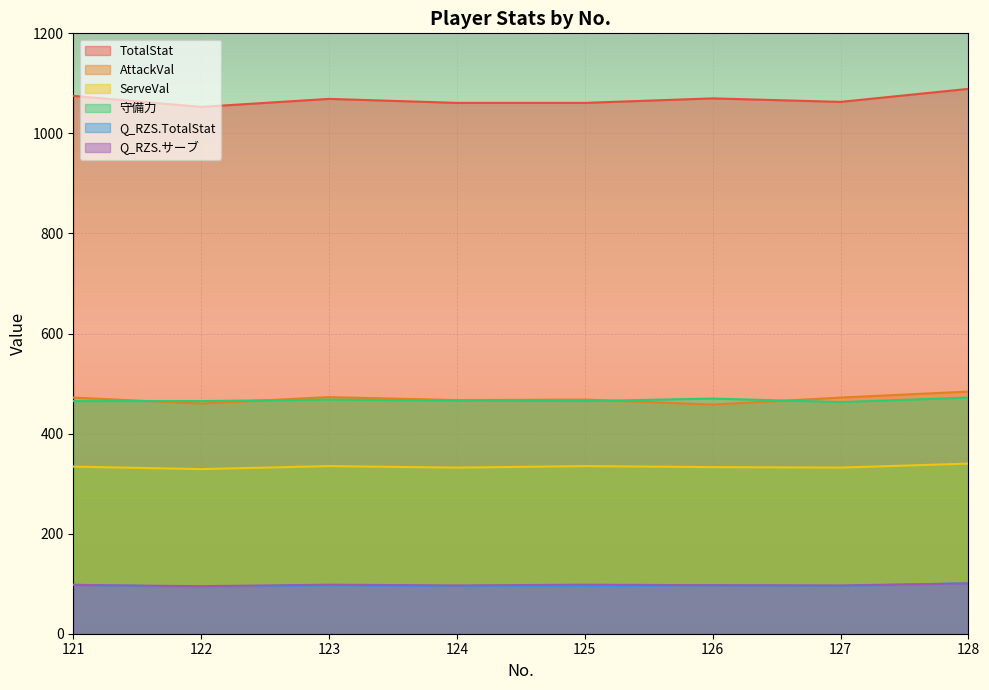

Which label corresponds to the largest value in the chart?

128